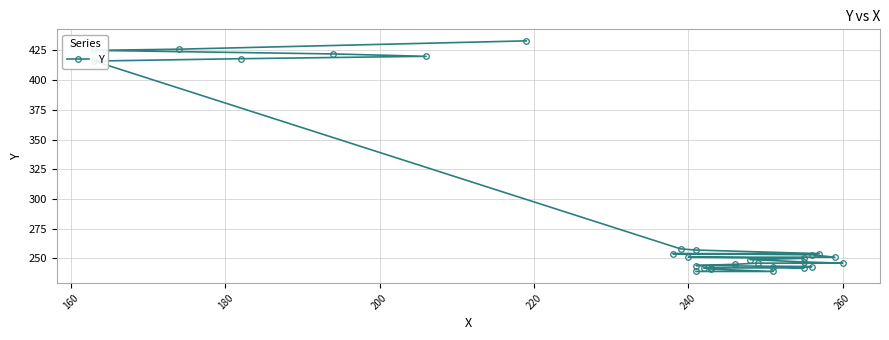

True or false: the data shows 558 at 26.

False